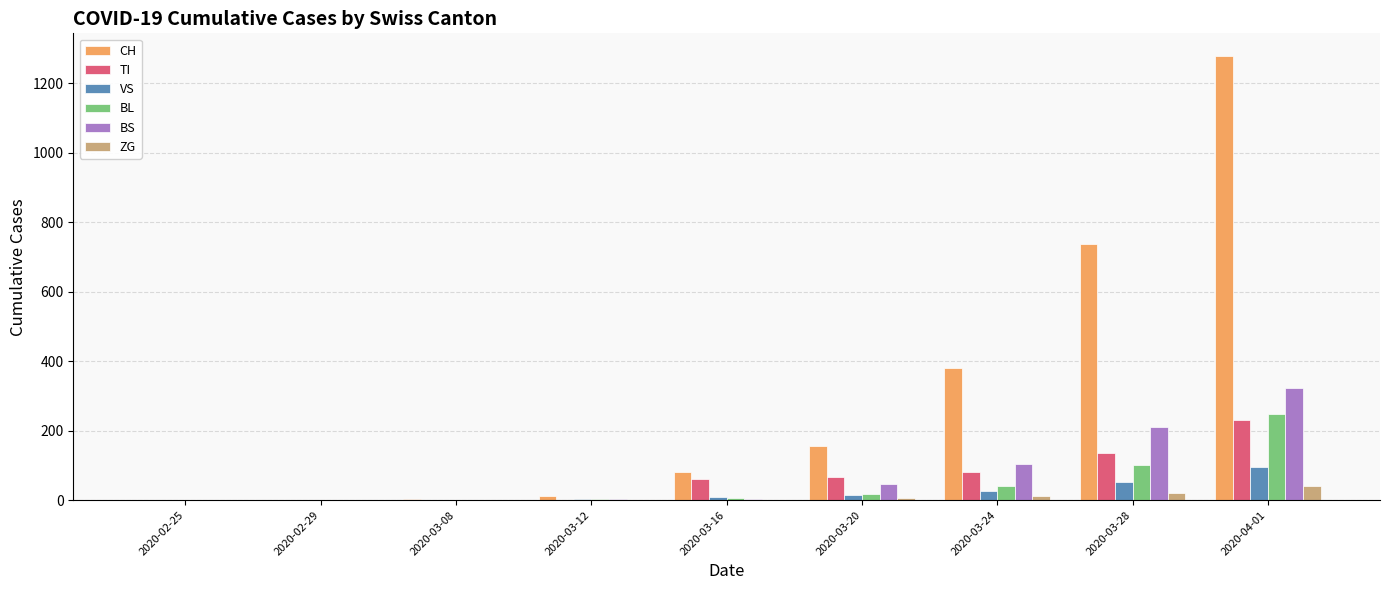

What are all the series names shown in the legend?

CH, TI, VS, BL, BS, ZG